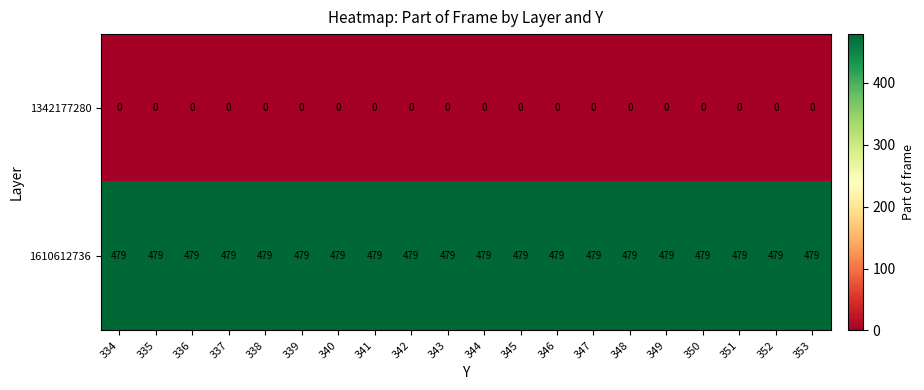

The 1610612736 series shows 479 at 335. True or false?

True